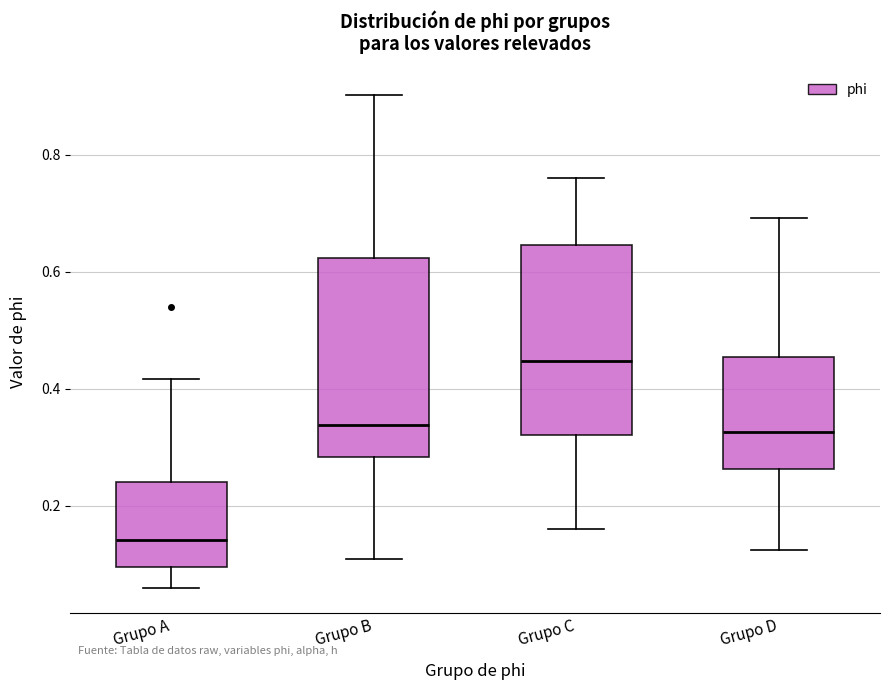

Which box's median line is the lowest?

Grupo A